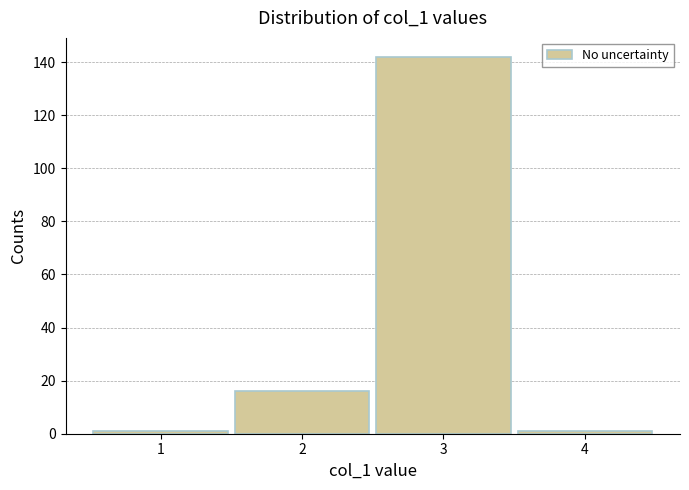

Reading left to right, list every bar in this chart as the range it spans on the x-axis followed by its height. The values are not printed on the chart, so give them approximately, as read against the axis.

0.5 to 1.5: under 2
1.5 to 2.5: 16
2.5 to 3.5: 142
3.5 to 4.5: under 2